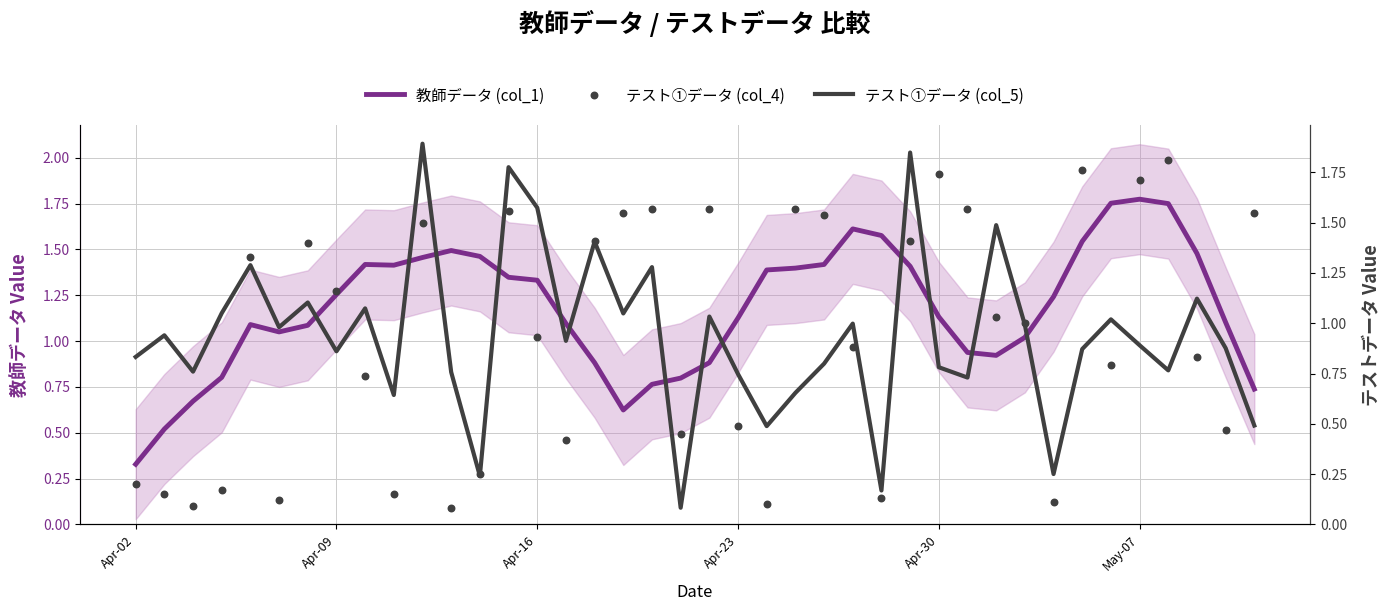

Which series reaches the minimum Y coordinate?

テスト①データ (col_4)